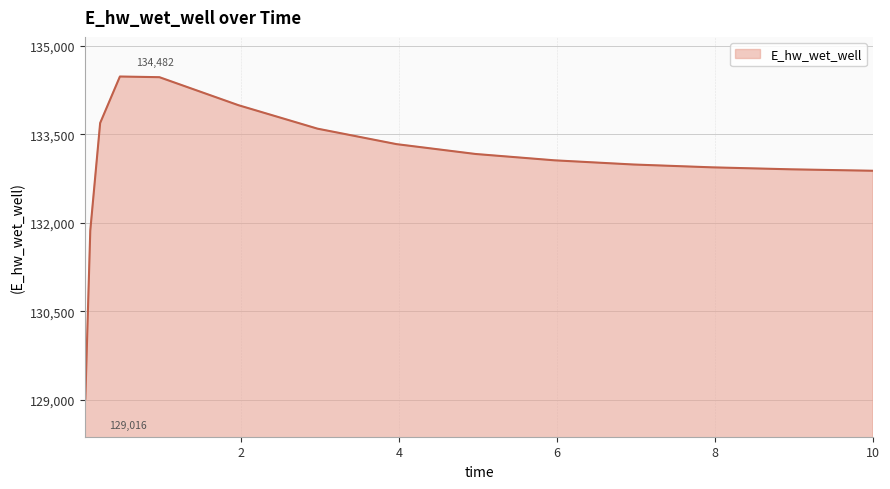

What is the difference between the maximum and minimum values?

5466.2